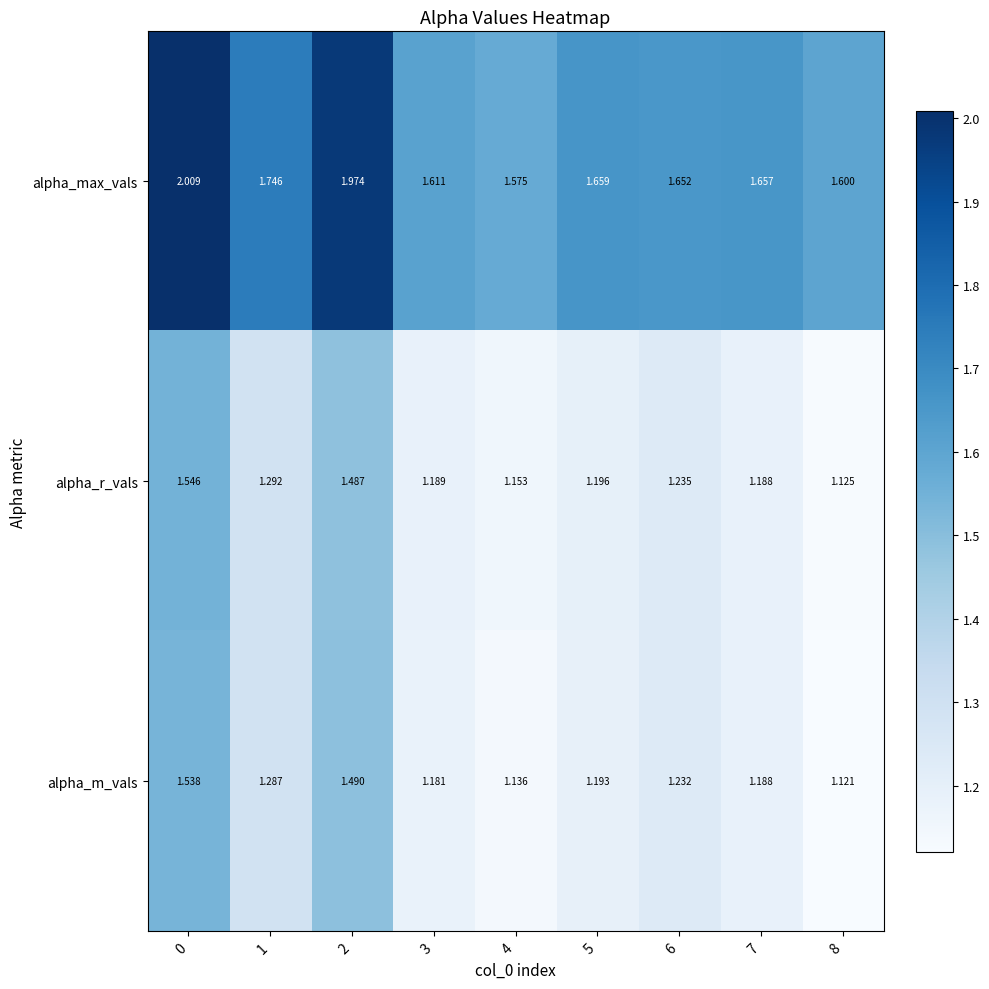

List the series in order of their peak value, lowest first.

alpha_m_vals, alpha_r_vals, alpha_max_vals